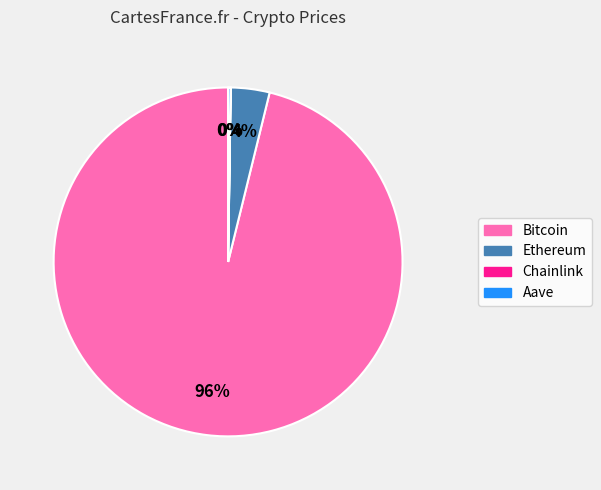

To the nearest percent, what percentage of the pie is Bitcoin?

96%